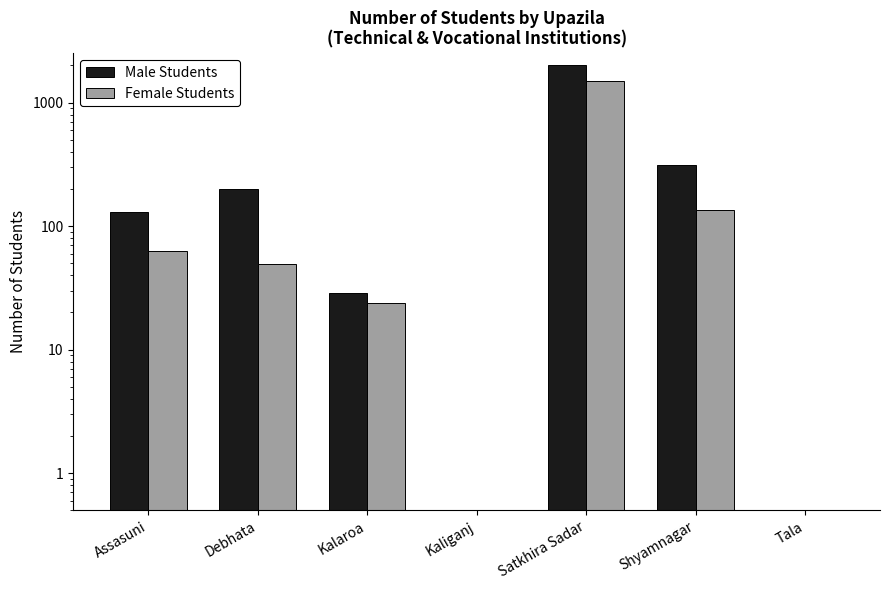

How many groups of bars are there?

7